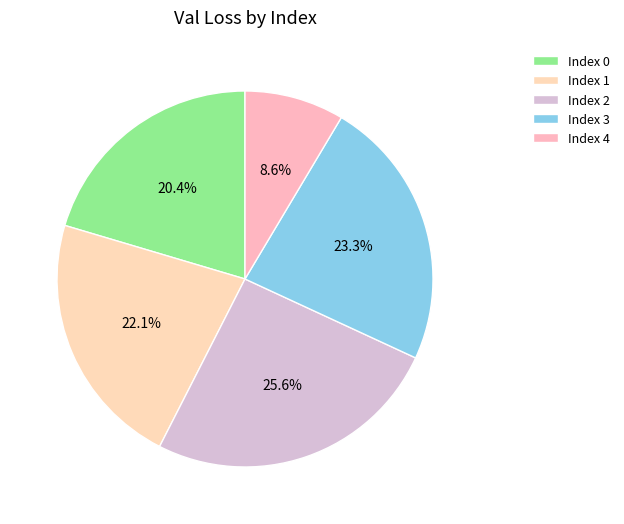

Count the number of slices in the pie.

5